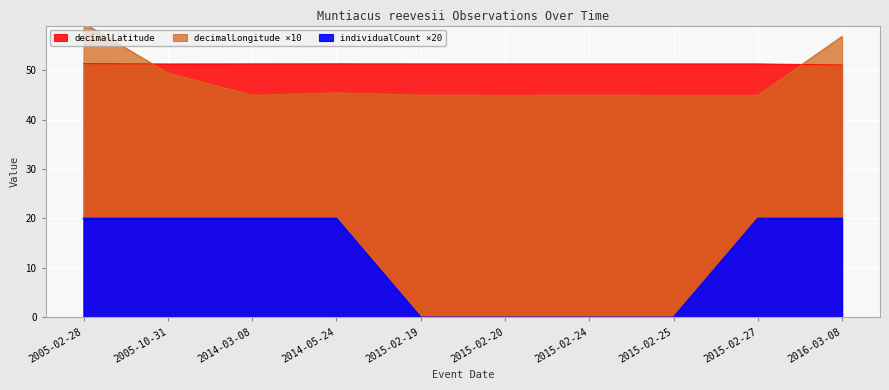

What is the label of the 7th point from the right?

2014-05-24